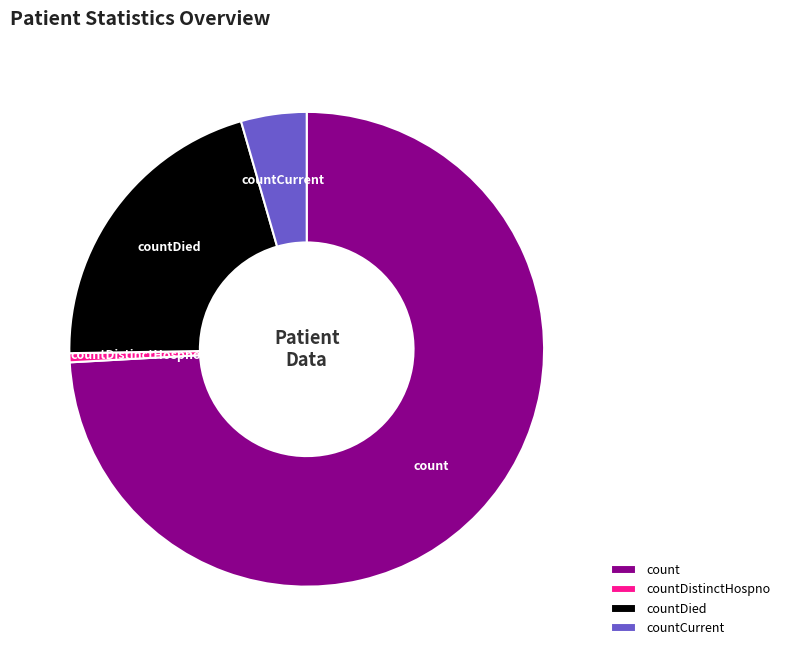

Do countDistinctHospno and count together represent more than half of the pie?

Yes